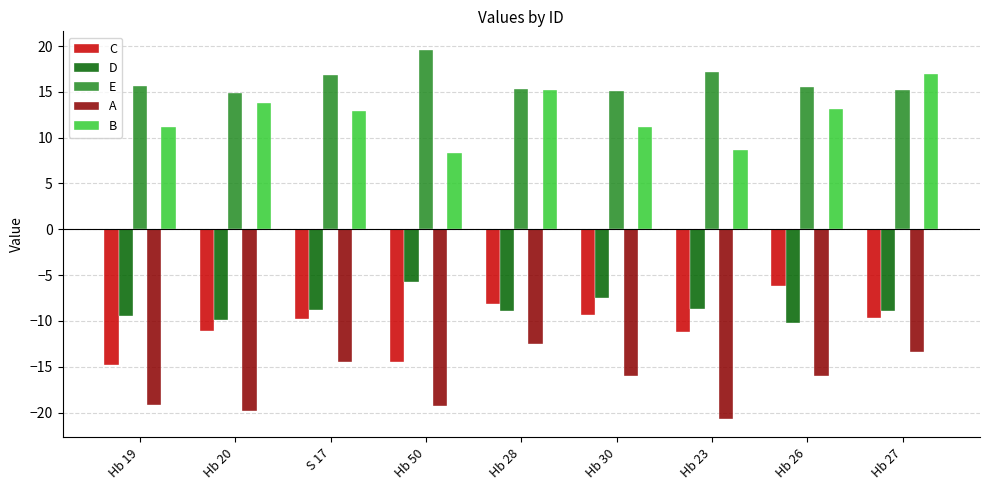

What is the minimum value shown in the chart?

-20.7